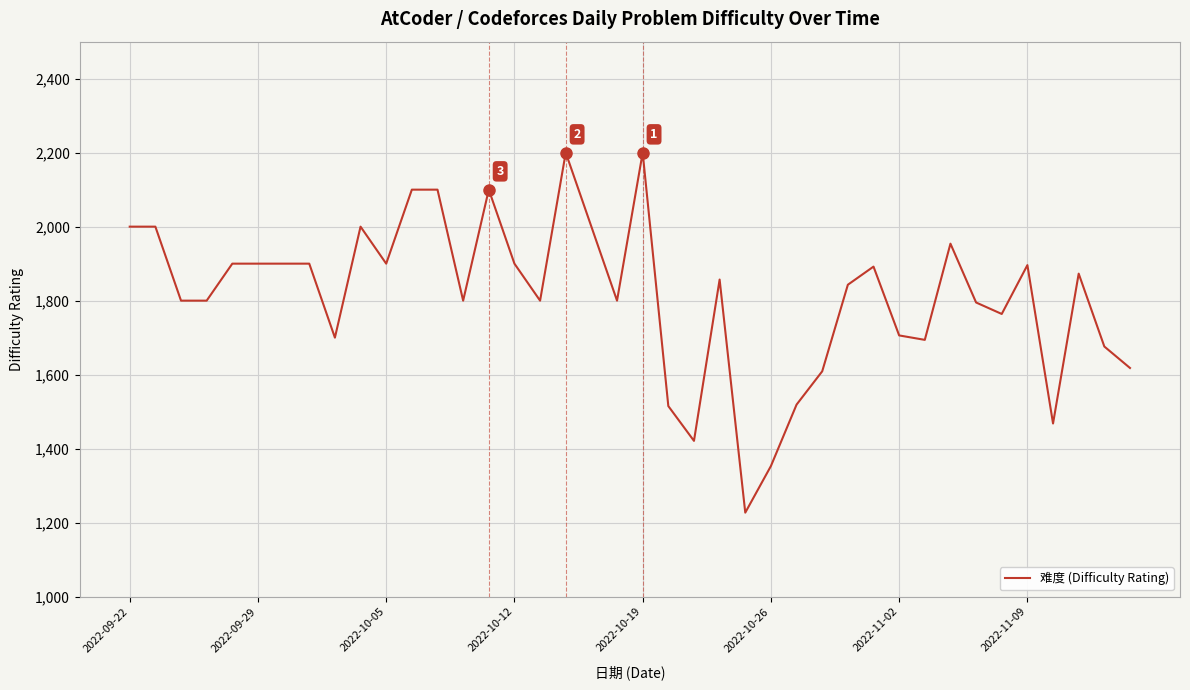

What is the smallest value displayed?

1227